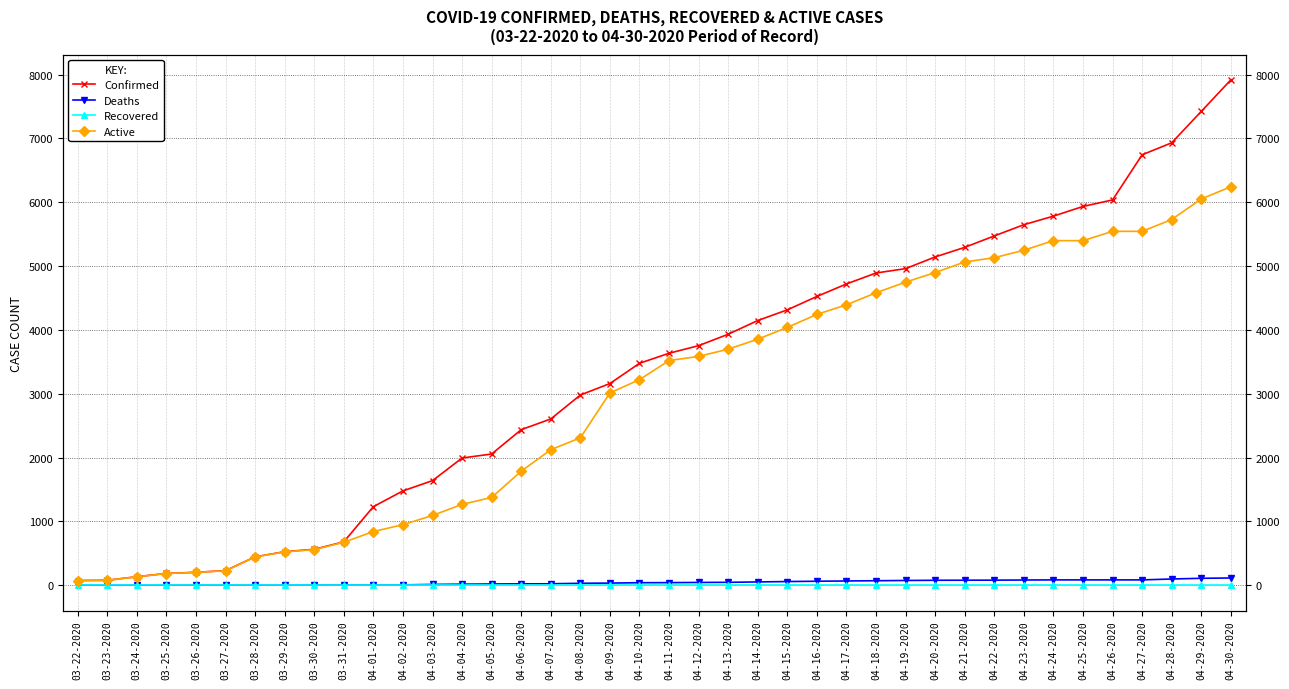

Reading left to right, transcribe all the data shown in this chart.

Confirmed: 74	78	134	185	203	229	445	526	563	680	1231	1478	1639	1993	2056	2437	2605	2980	3160	3477	3634	3753	3932	4147	4314	4524	4720	4891	4960	5143	5293	5472	5648	5782	5934	6036	6743	6931	7423	7917
Deaths: 1	1	1	1	2	2	2	3	5	6	6	6	13	17	20	22	23	31	34	40	41	44	46	52	58	63	67	71	75	78	79	80	82	84	84	84	84	98	109	114
Recovered: 0	0	0	0	0	0	0	0	0	0	0	0	0	0	0	0	0	0	0	0	0	0	0	0	0	0	0	0	0	0	0	0	0	0	0	0	0	0	0	0
Active: 73	77	133	184	201	227	443	523	558	674	841	949	1093	1267	1375	1787	2123	2310	3013	3221	3520	3585	3698	3855	4039	4243	4393	4582	4748	4899	5064	5131	5248	5398	5398	5544	5544	5729	6052	6242